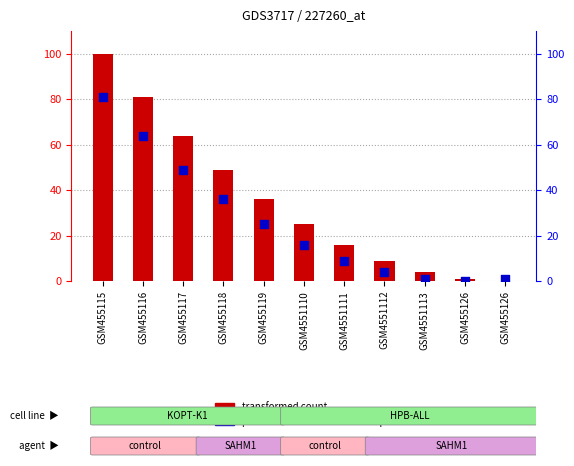

At how many categories does at least one series exceed 19?

6